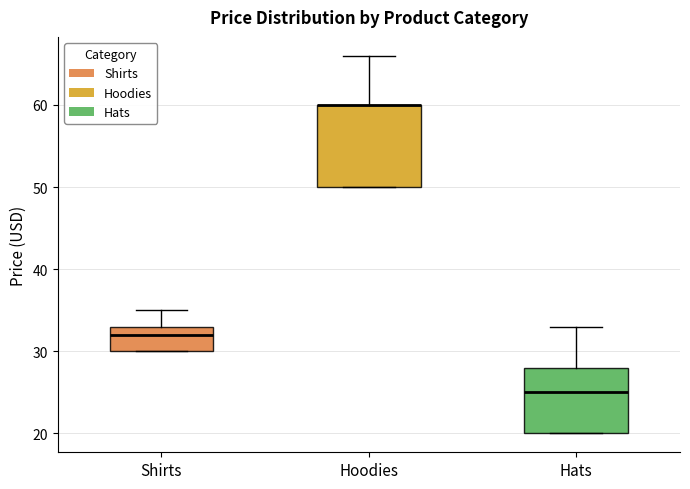

Where is the upper edge of the box for Hats on the y-axis? The values are not printed on the chart, so give them approximately, as read against the axis.

28